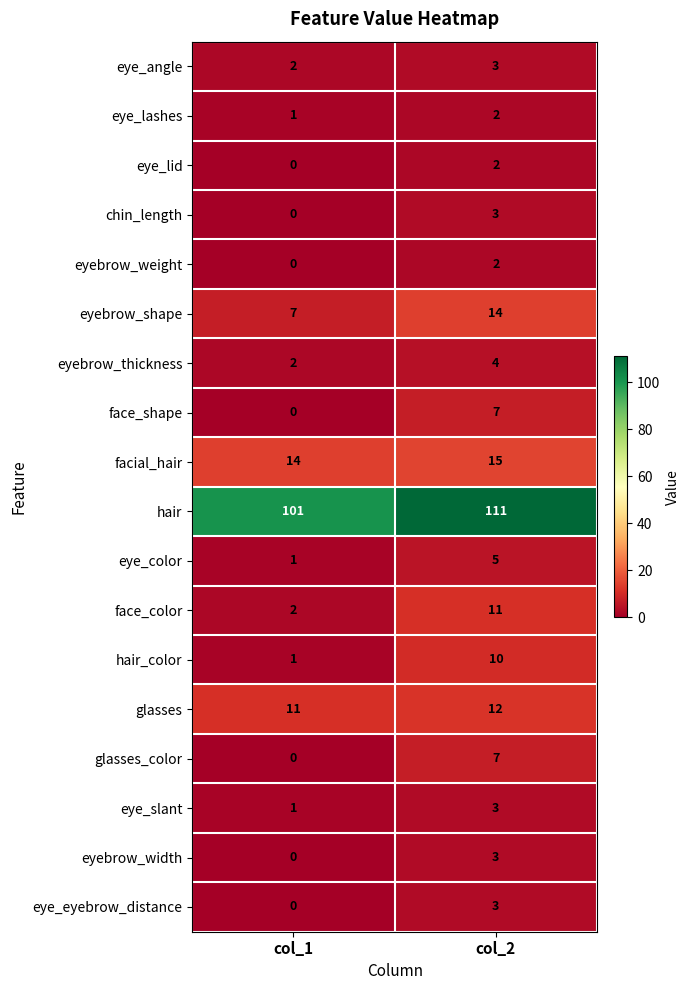

Where is eye_lashes nearest to the value 1?

col_1